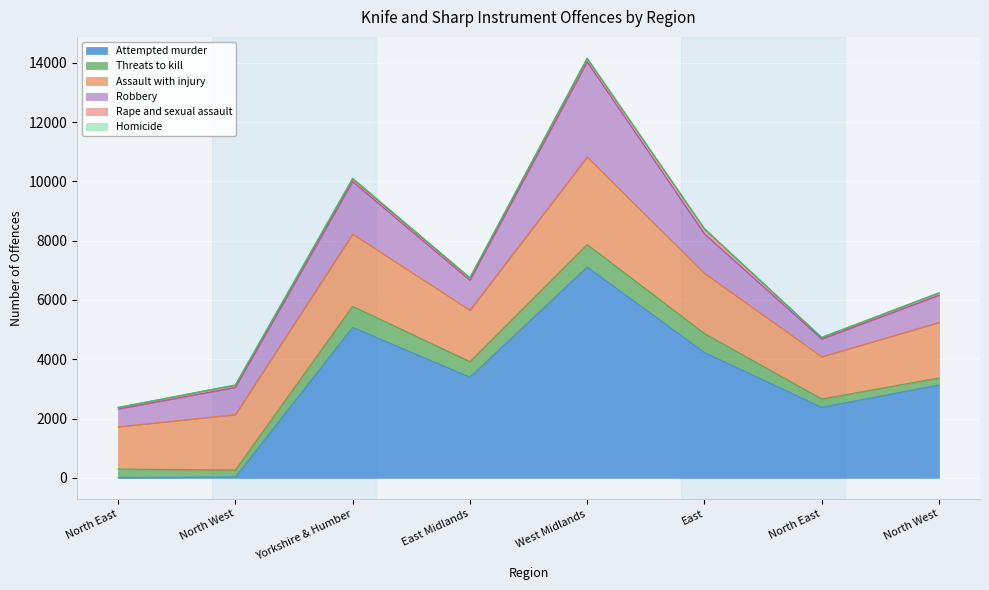

Which series has the largest total across all categories?

Attempted murder